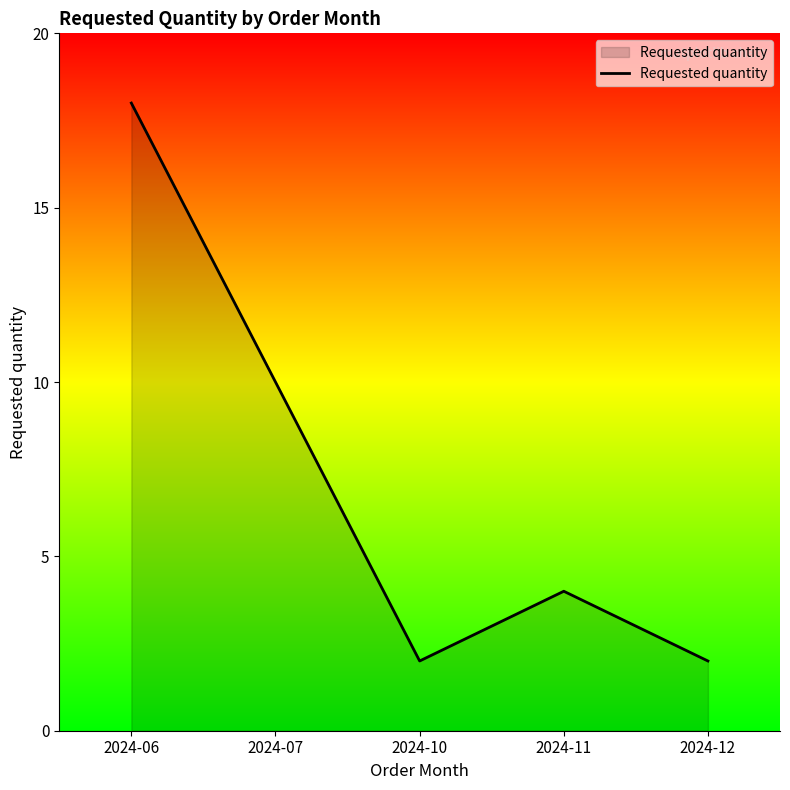

Reading right to left, list all the values displayed in this chart.

2024-12=2	2024-11=4	2024-10=2	2024-07=10	2024-06=18